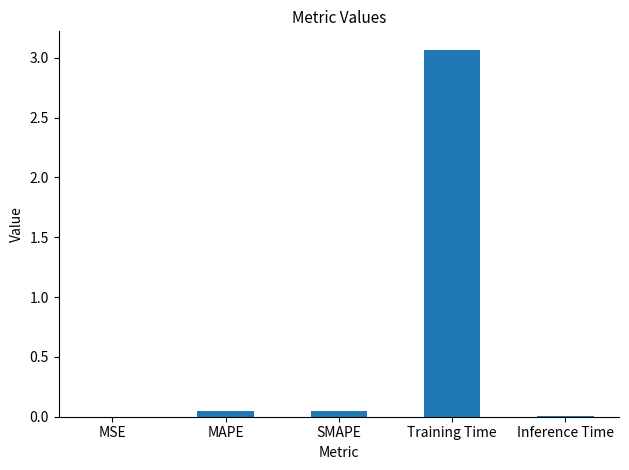

Which category has the highest value across all series?

Training Time